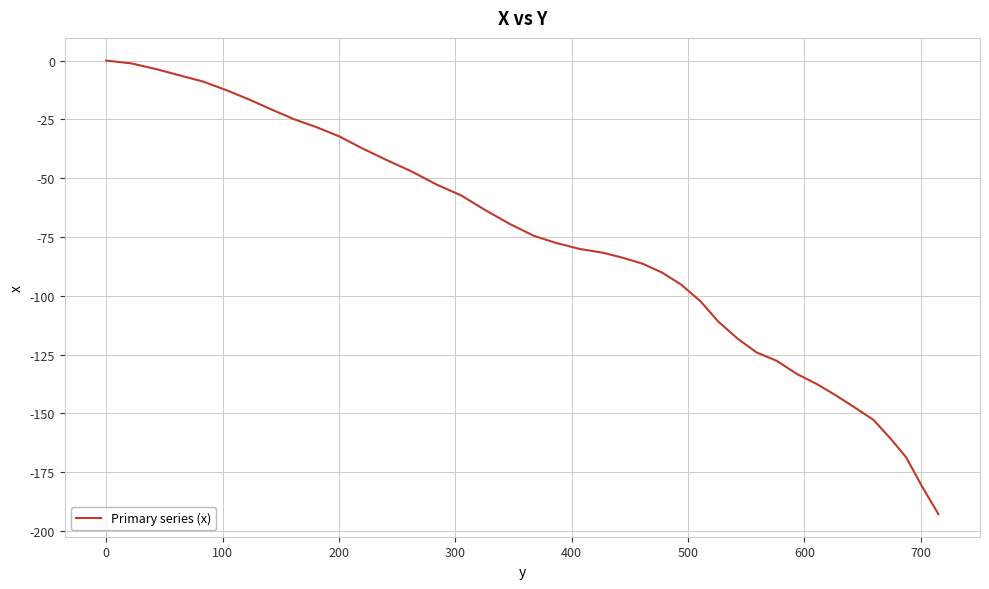

How many categories are shown in the chart?

40